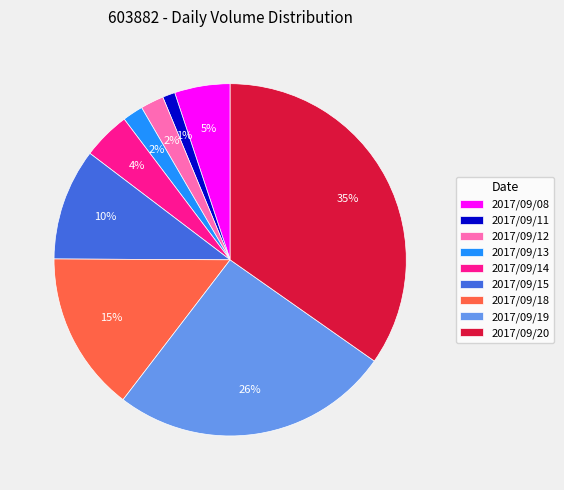

Which has a higher value, 2017/09/08 or 2017/09/20?

2017/09/20